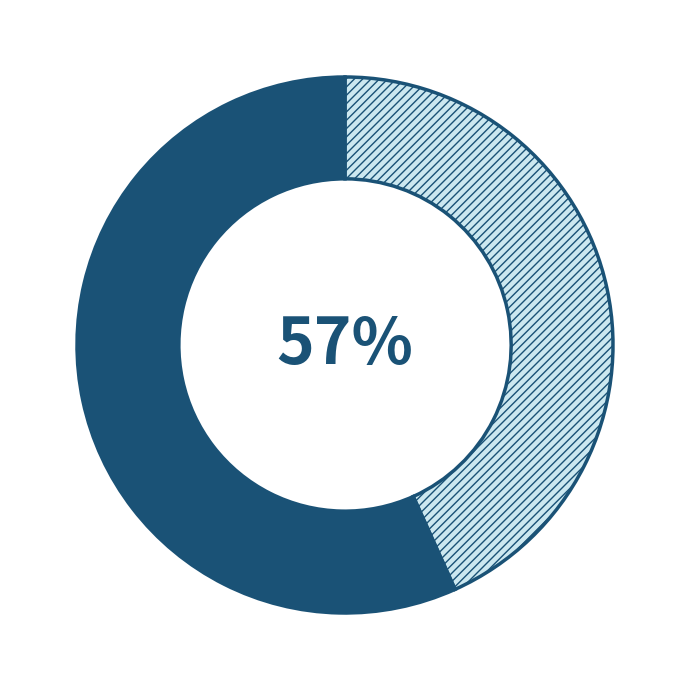

Is the sum of Nay Pyi Taw and Yangon greater than half?

Yes